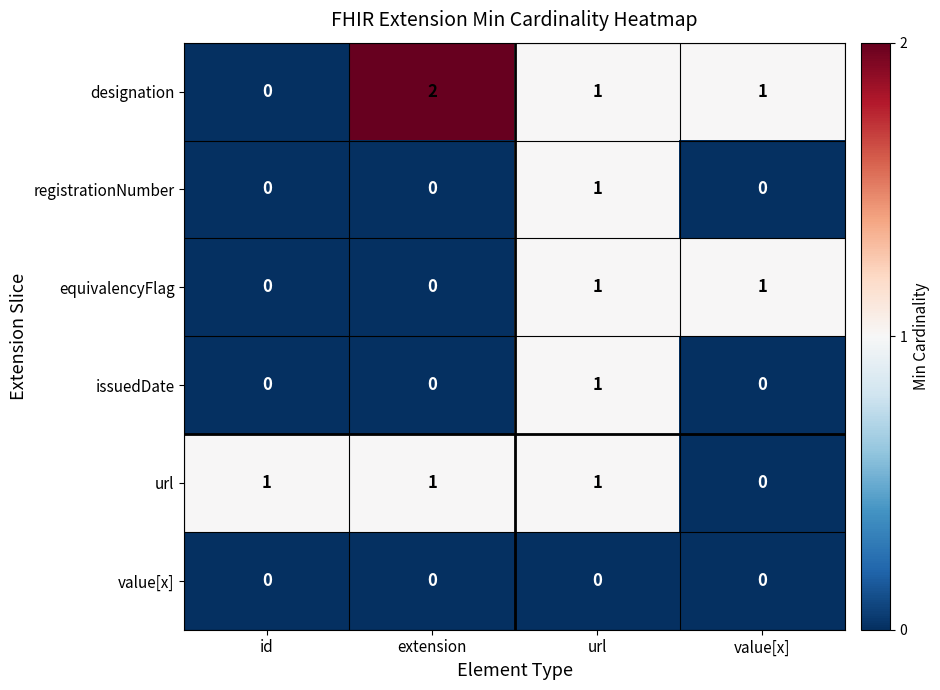

Which series has the widest spread of values?

designation